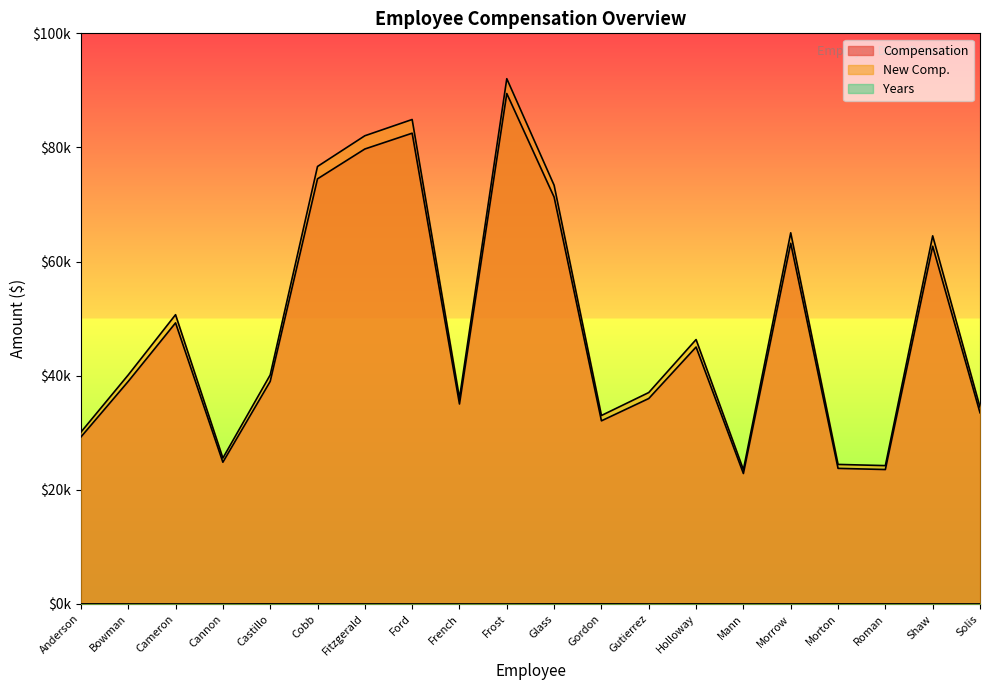

Count the number of categories in the chart.

20